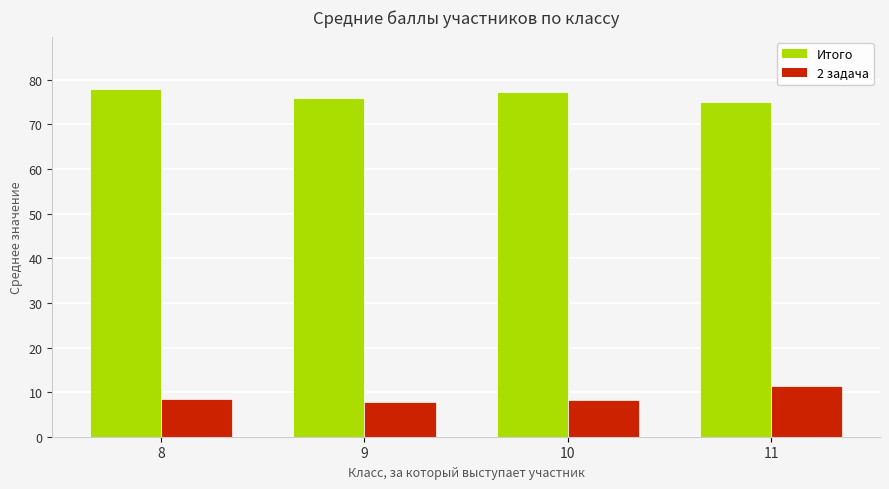

What is the average value of the Итого series?

76.6